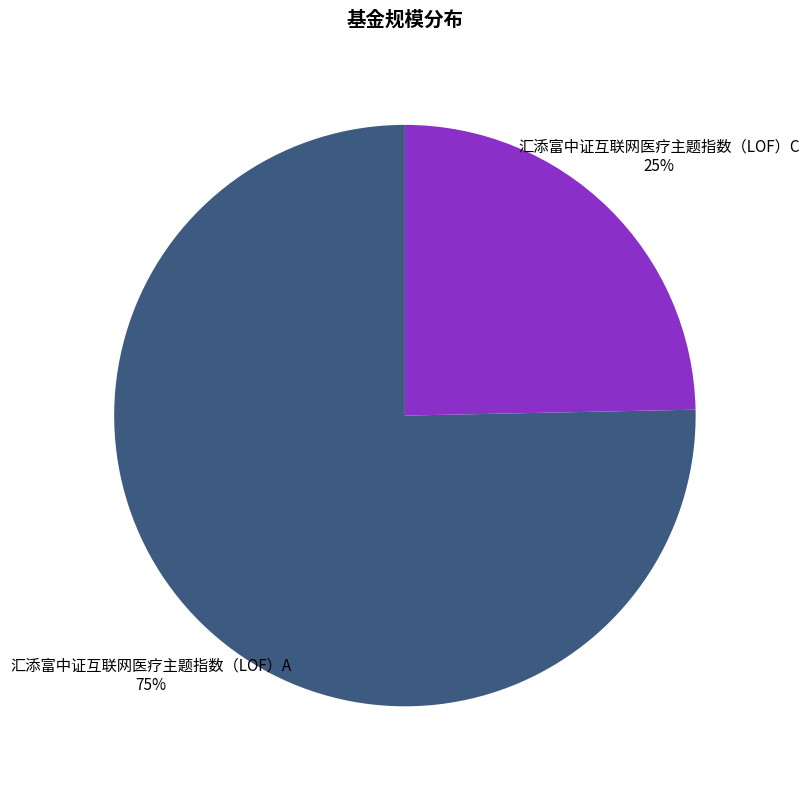

Which has a higher value, 汇添富中证互联网医疗主题指数（LOF）C or 汇添富中证互联网医疗主题指数（LOF）A?

汇添富中证互联网医疗主题指数（LOF）A